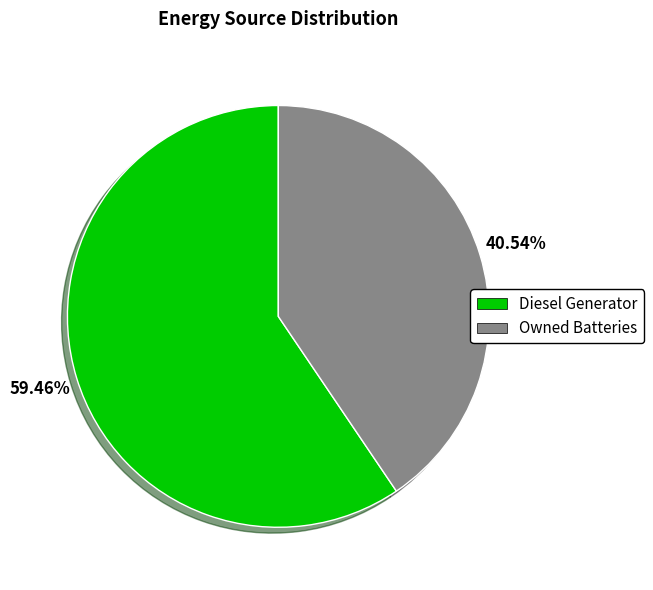

Is there any slice that represents more than half of the pie?

Yes